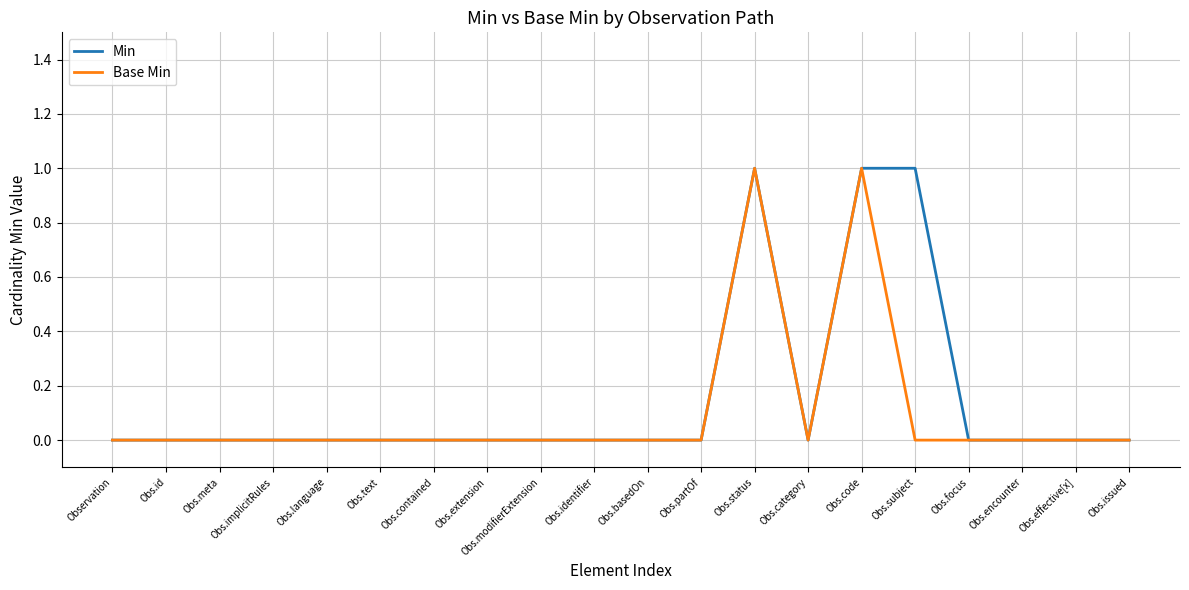

Rank the series at Obs.subject from lowest to highest value.

Base Min, Min